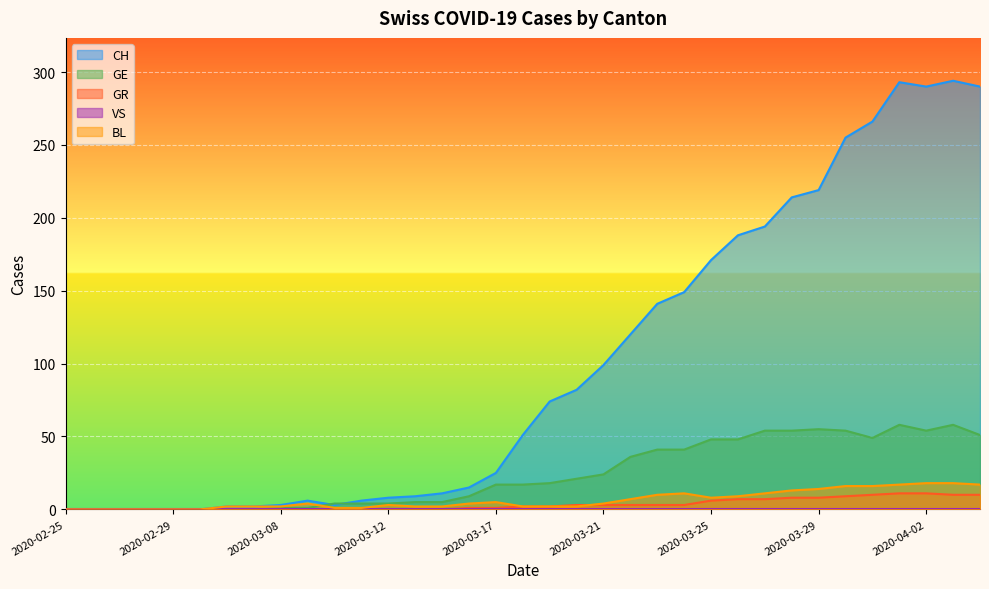

True or false: GE and CH cross at least once.

True